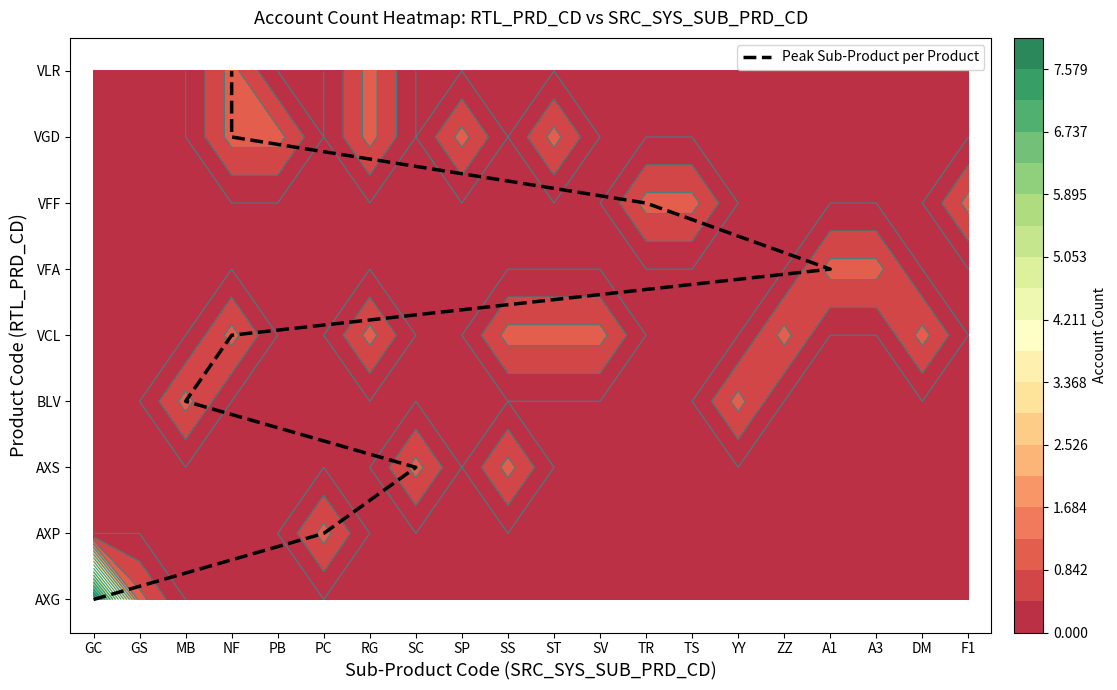

What is the sum of the values at TR and MB?

9